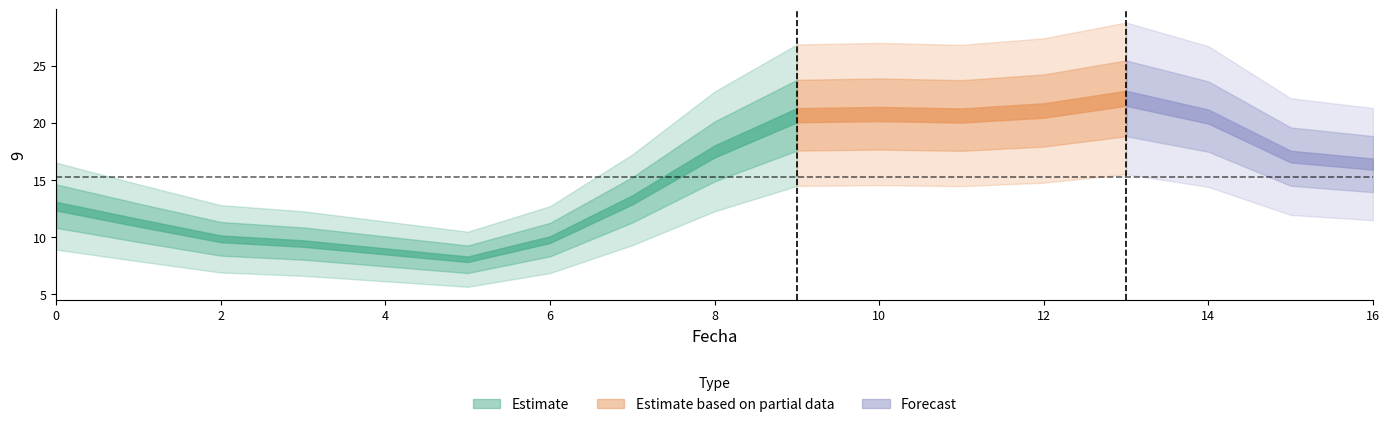

Which has a higher value, 12 or 6?

12